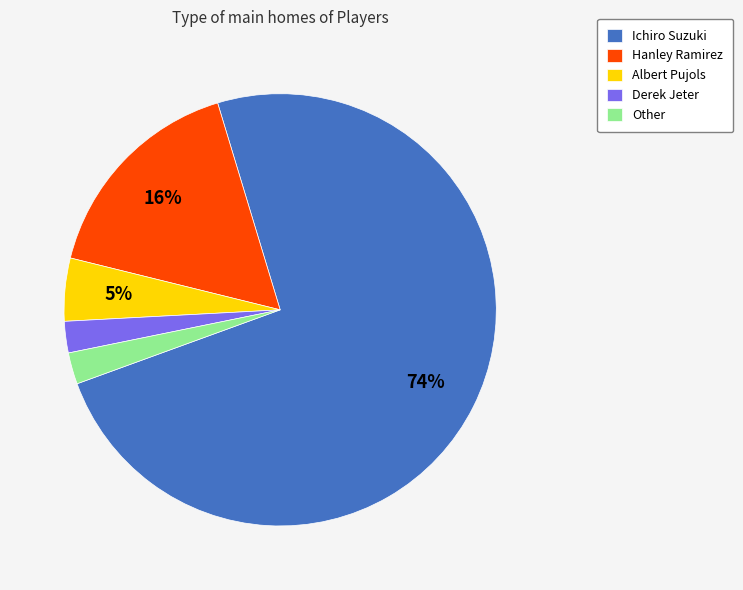

What percentage is the Derek Jeter slice, to the nearest percent?

2%